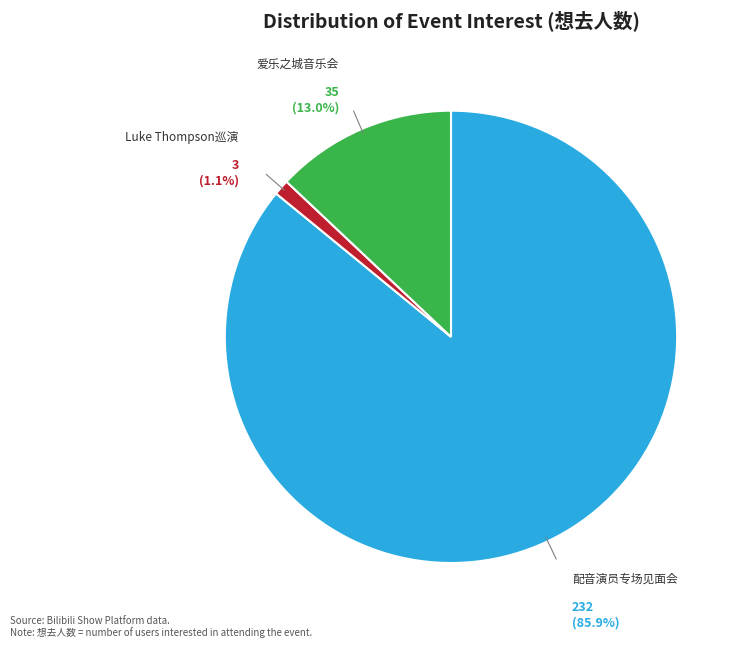

To the nearest percent, what portion does 苏州·爱乐之城·经典电影作品音乐会 represent?

13%